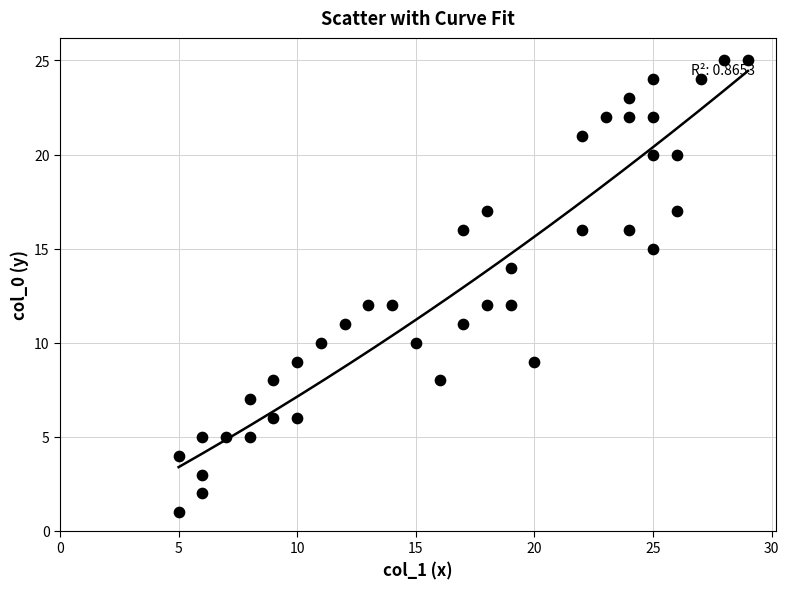

What is the range of X values (max minus min)?

24